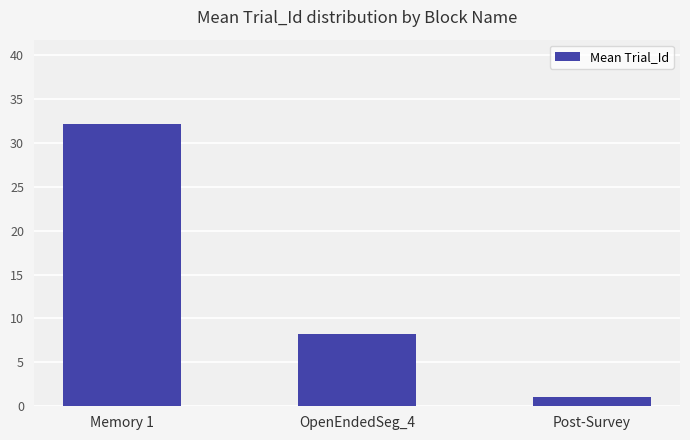

The chart shows a value of 32.1 at Memory 1. True or false?

True